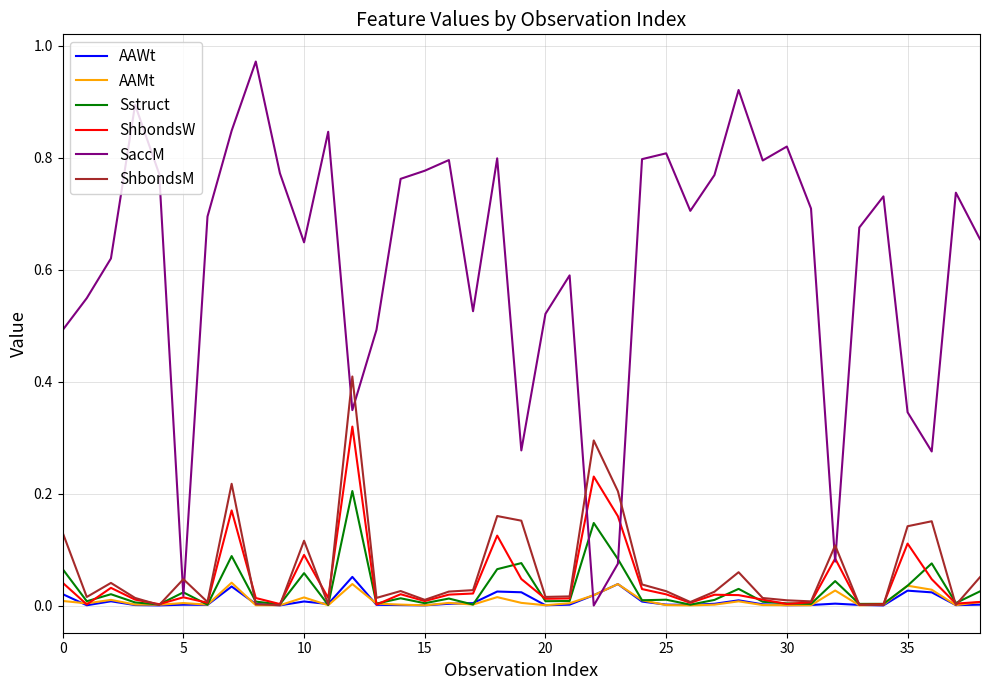

Which series has the largest range (max minus min)?

SaccM